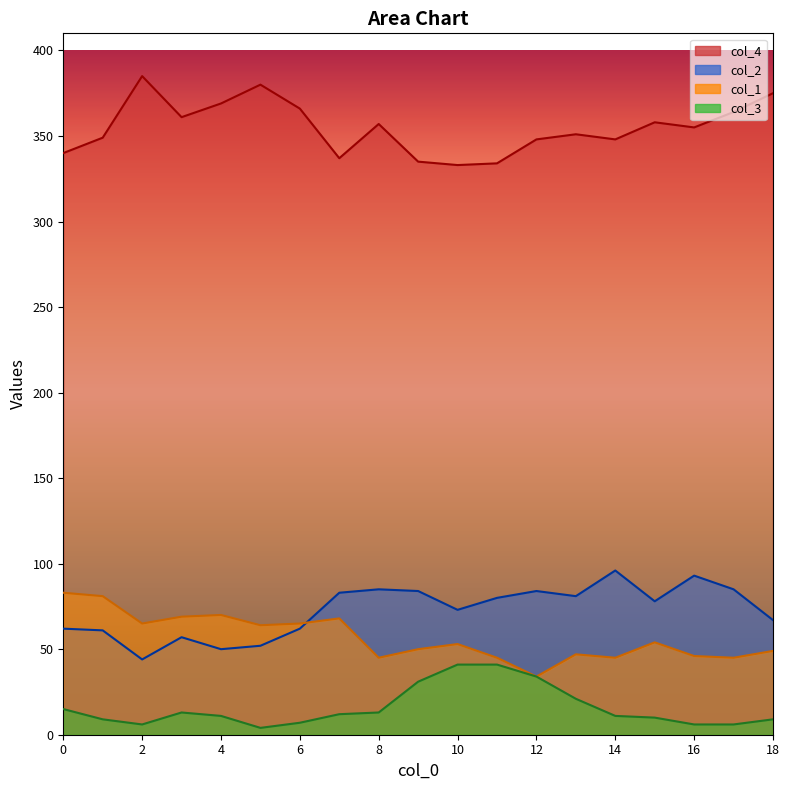

What are all the series names shown in the legend?

col_4, col_2, col_1, col_3